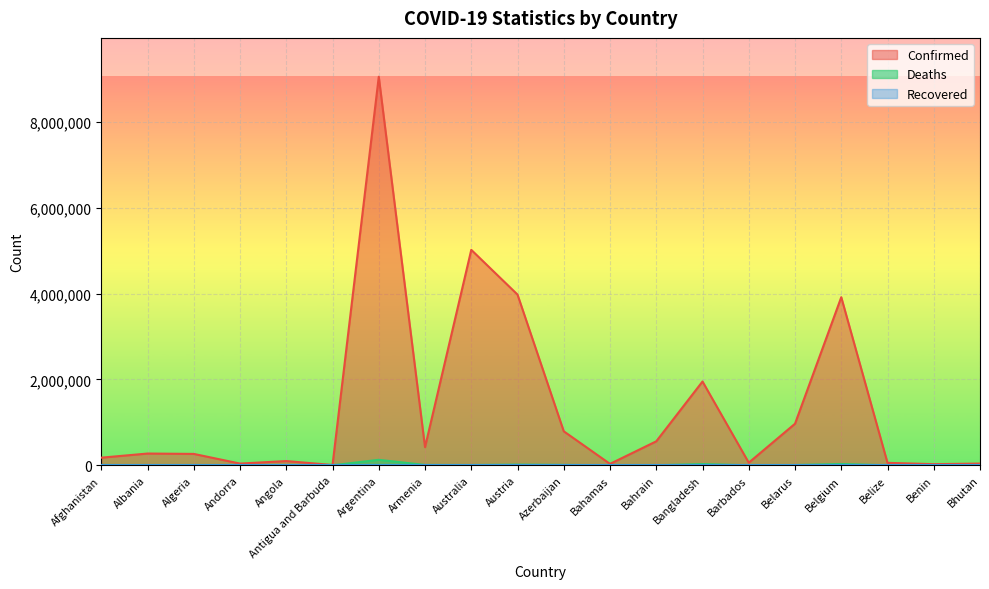

What is the difference between the second highest and second lowest values in the Deaths series?

30862